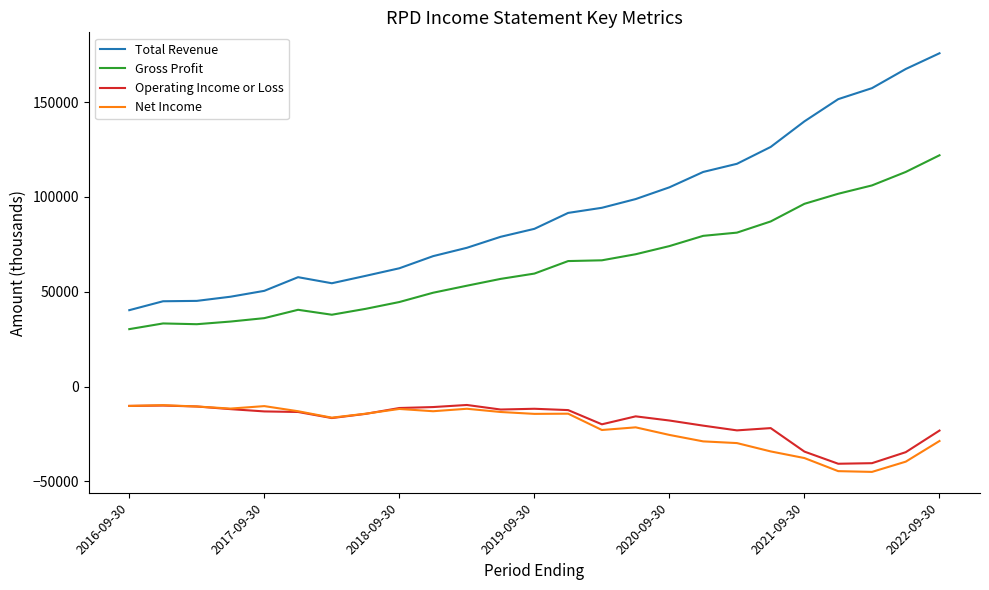

What is the maximum value shown in the chart?

175800